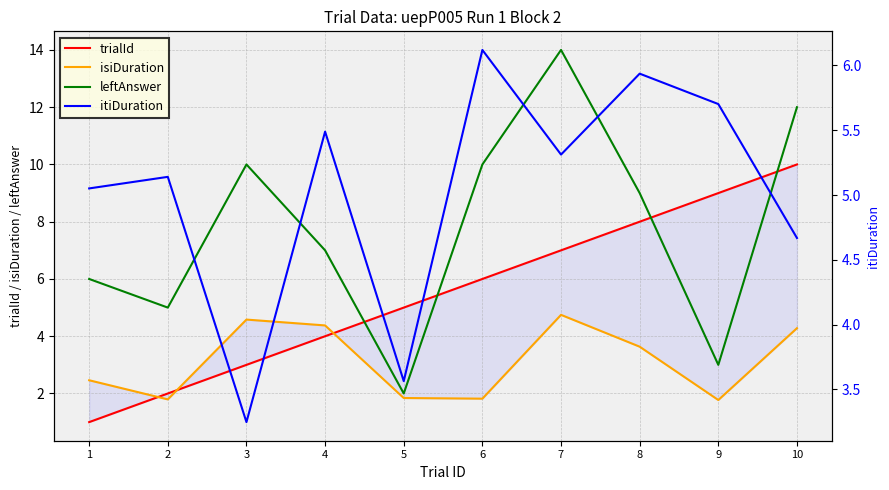

What is the smallest value displayed?

1.0